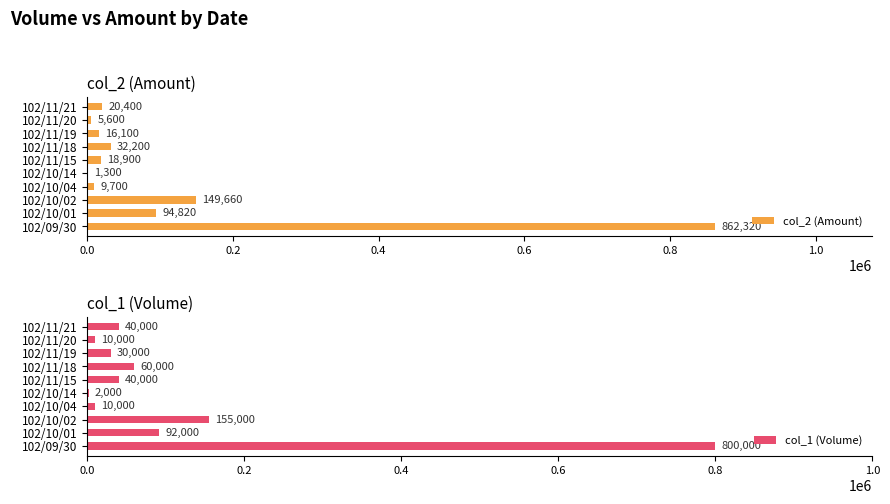

What is the approximate value of col_2 (Amount) at 102/11/20?

5600